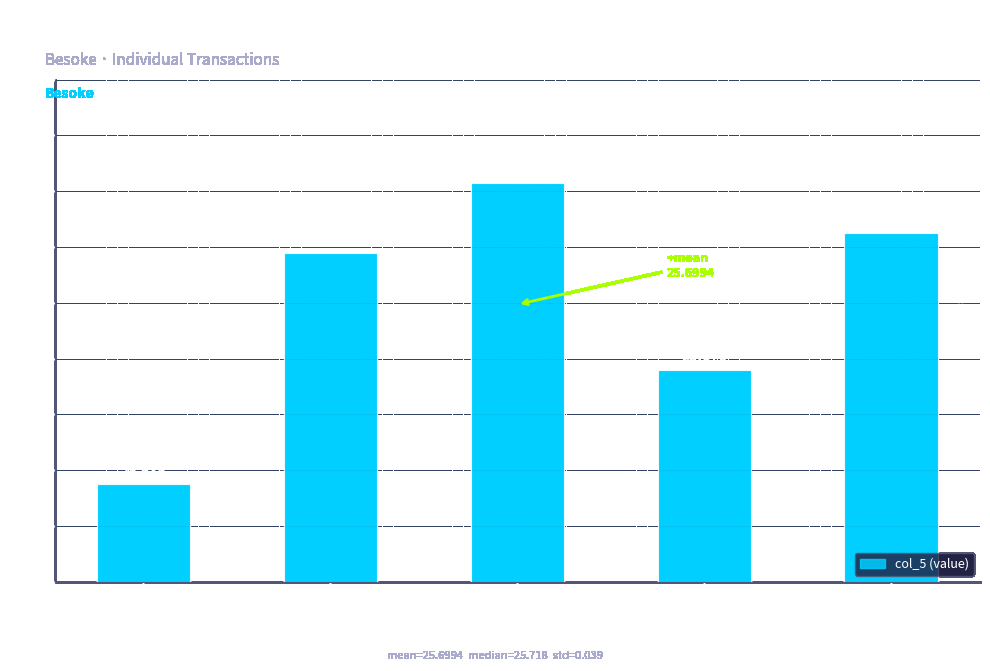

What is the difference between the maximum and minimum values?

0.1